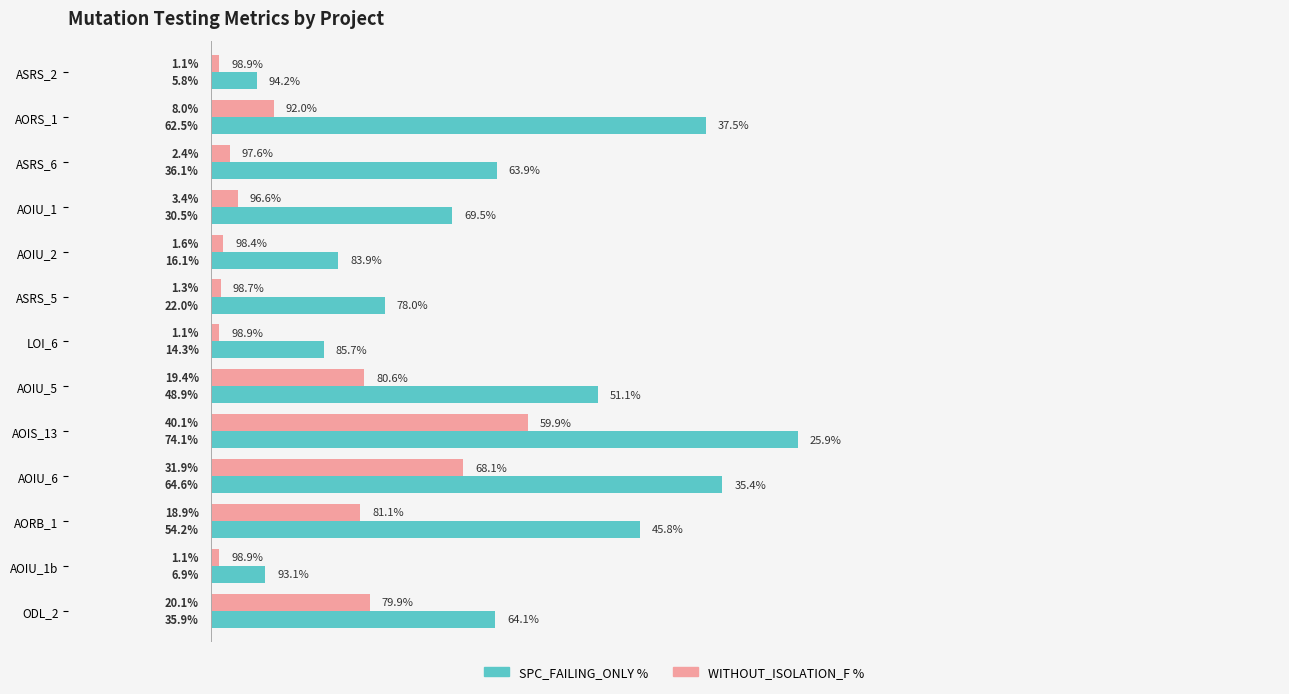

Rank the series by their average value, from lowest to highest.

WITHOUT_ISOLATION_F %, SPC_FAILING_ONLY %